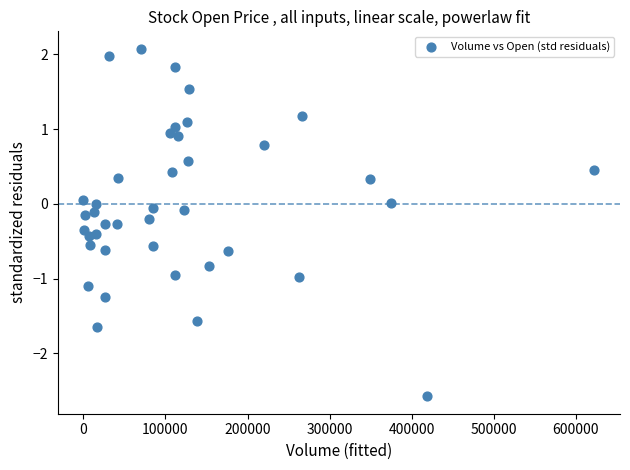

What is the range of X values (max minus min)?

622600.0